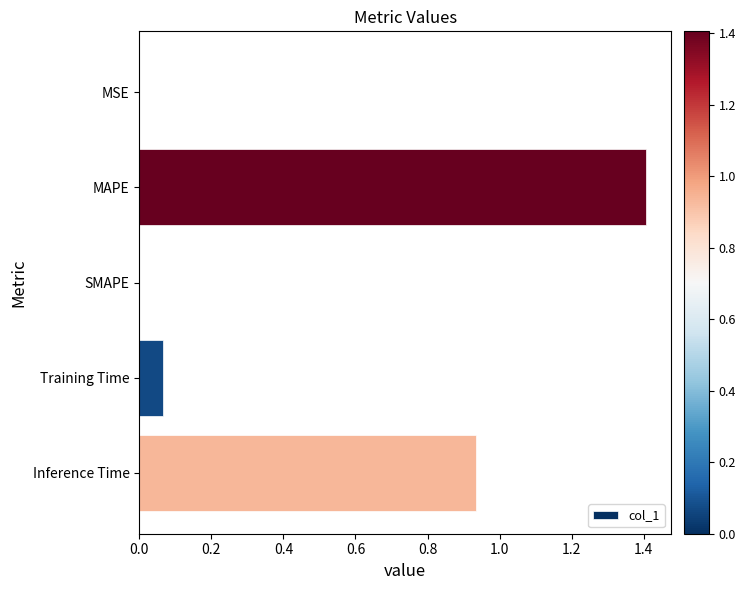

What is the sum of all values?

2.4